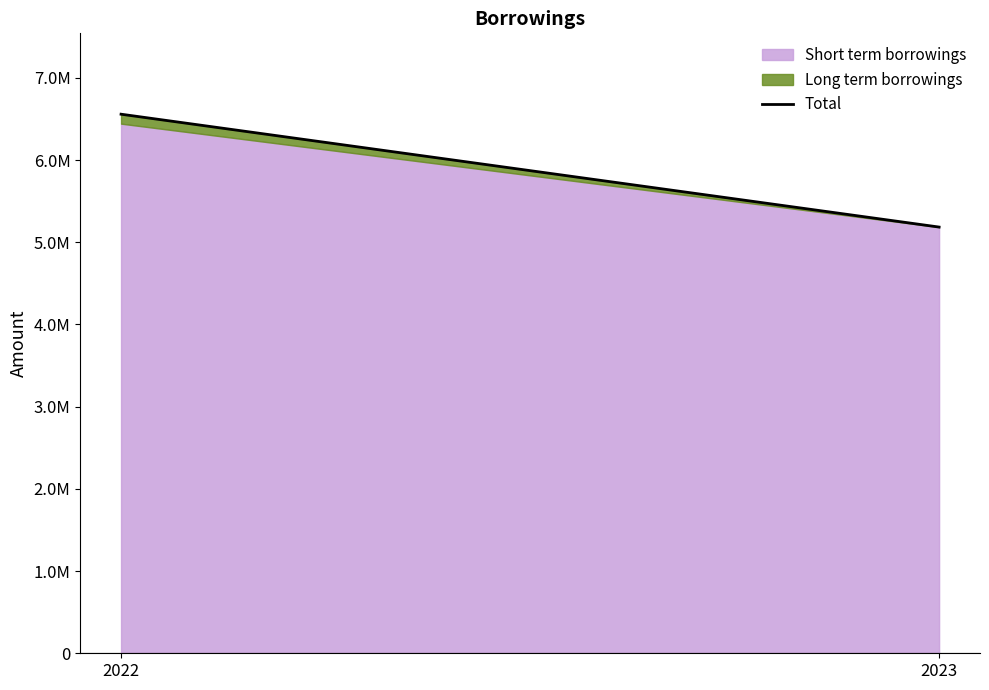

What is the sum of the values at 2022 and 2023?

11742829